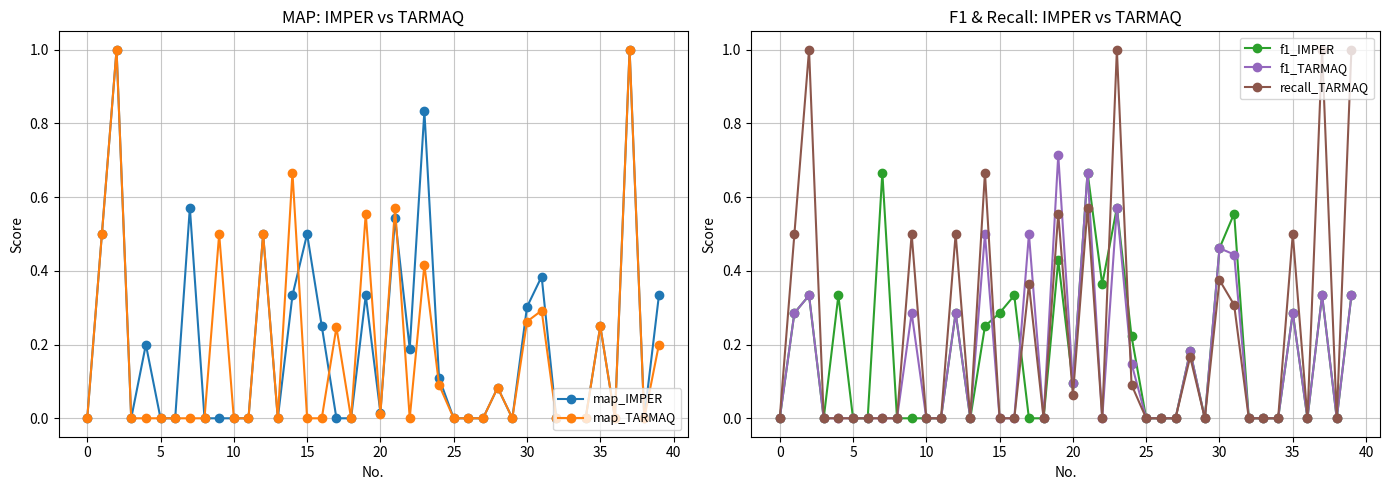

What is the sum of all map_IMPER values?

8.2